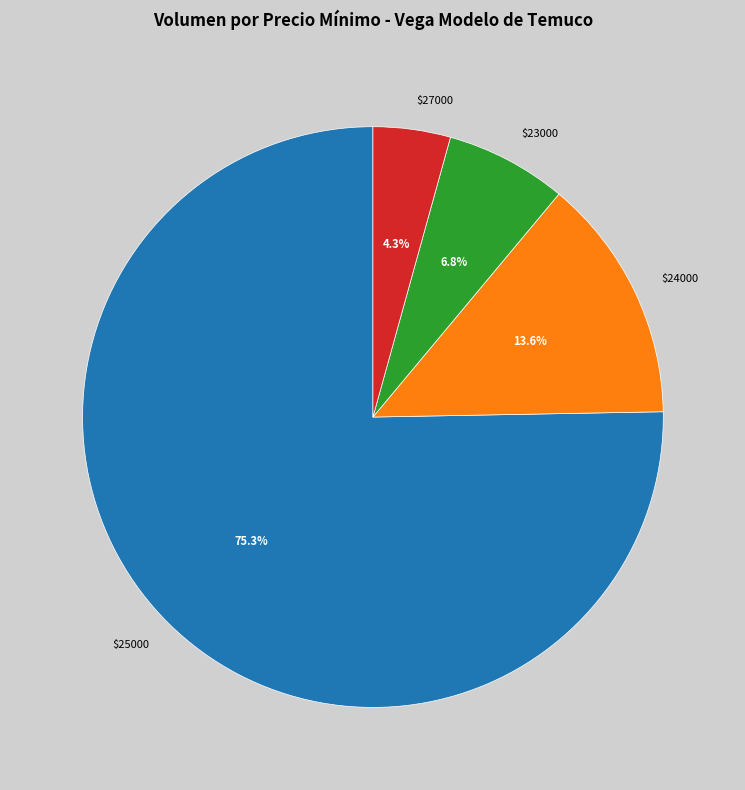

Does $23000 account for over 50% of the chart?

No